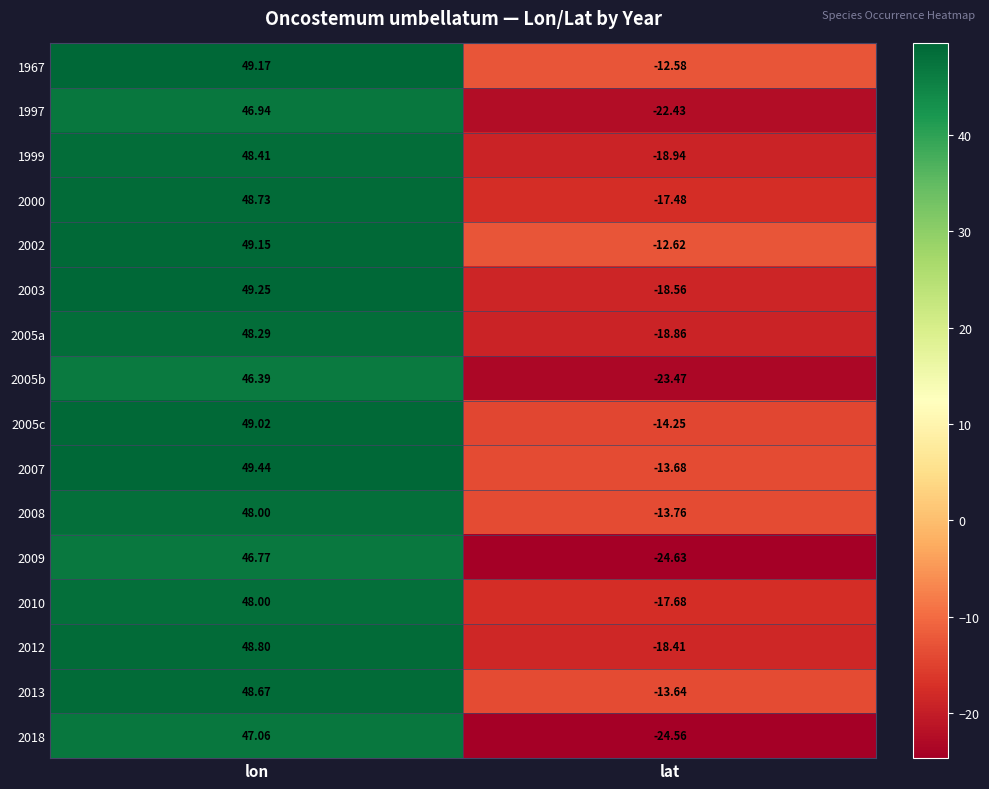

At which label does 2000 first exceed 48?

lon